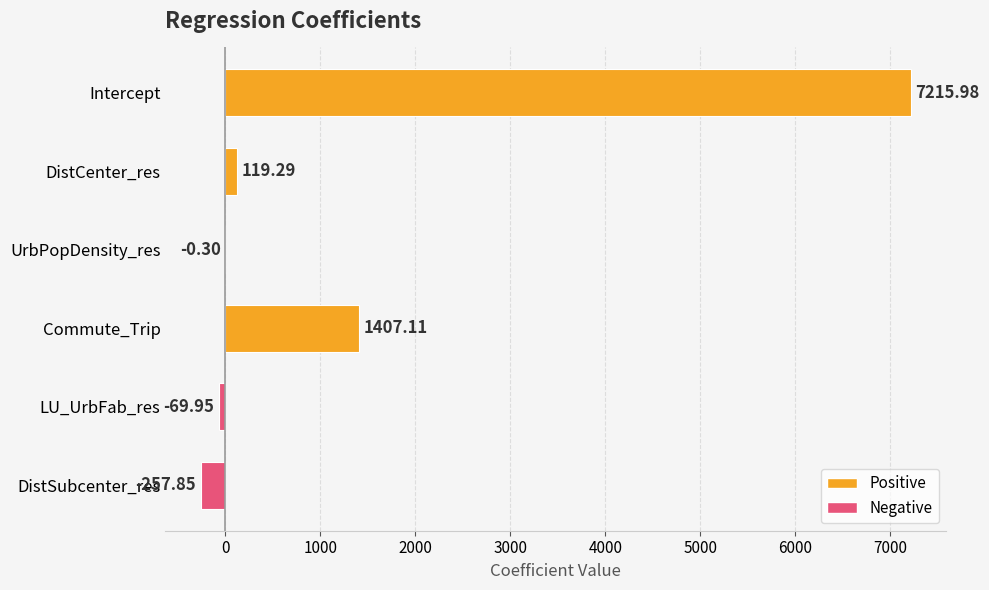

At which label is the value closest to 3479?

Commute_Trip